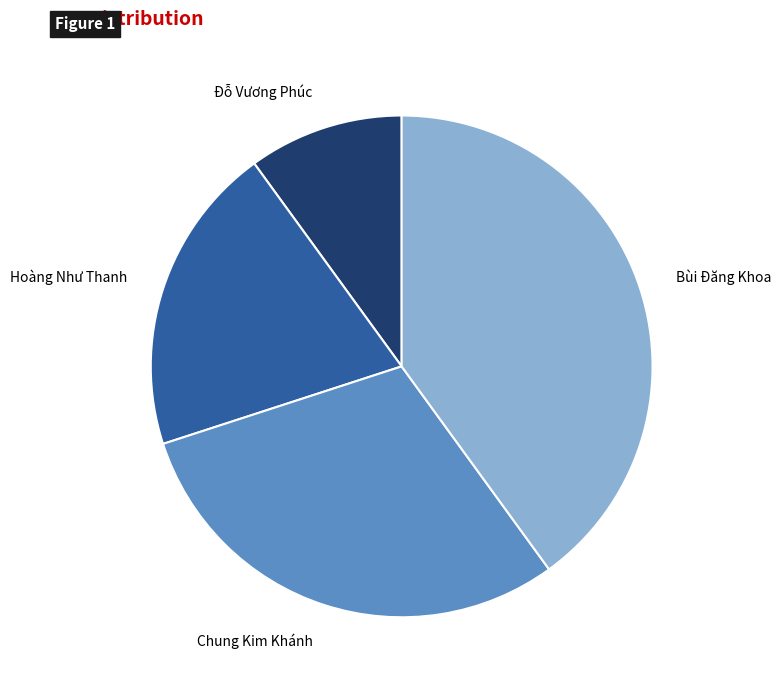

Count the number of slices in the pie.

4